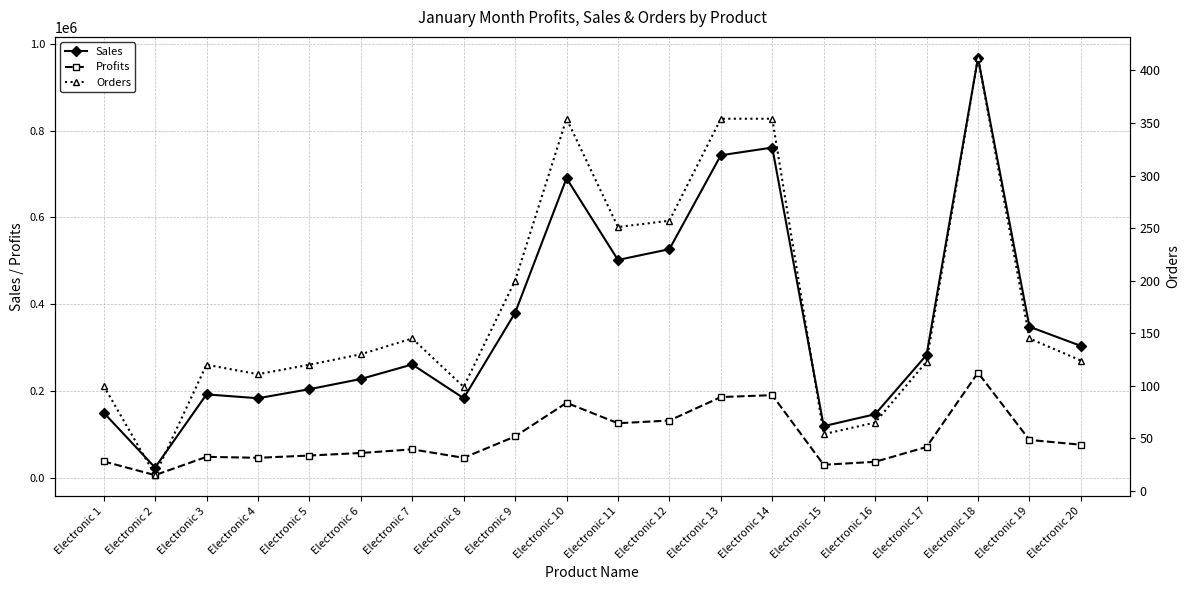

At which category is the sum across all series the highest?

Electronic 18